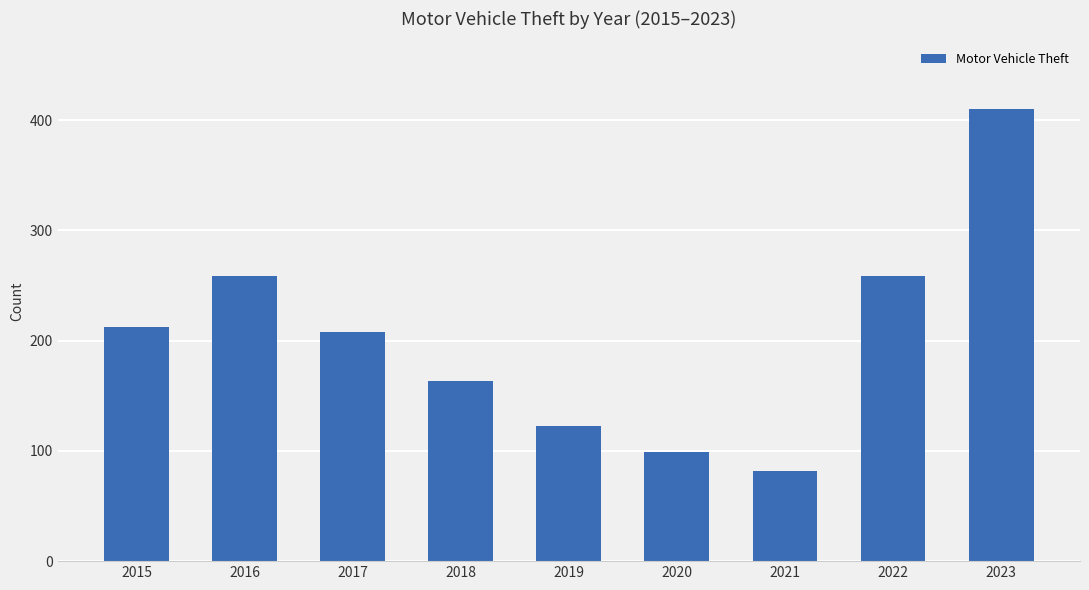

True or false: the data shows 64 at 2015.

False